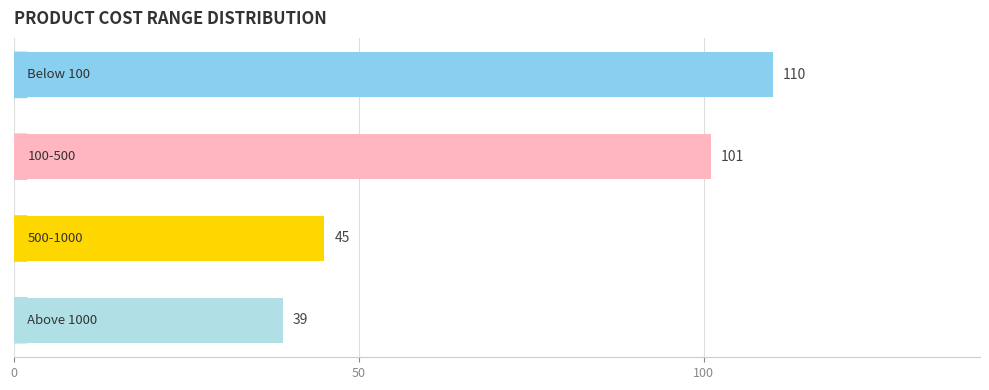

What is the minimum value shown in the chart?

39